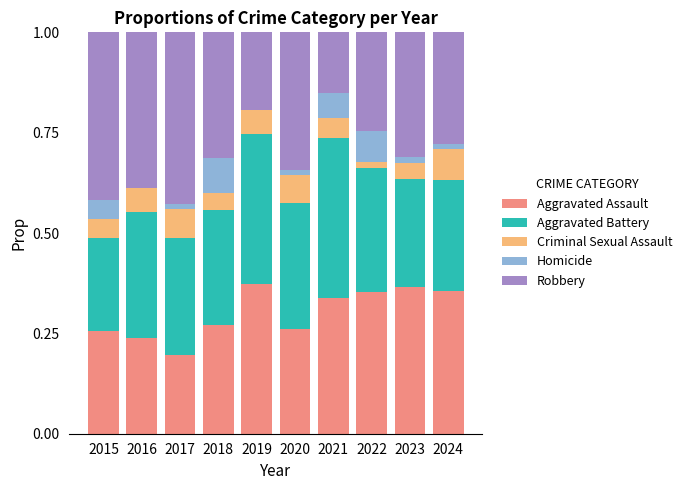

The Aggravated Assault series shows 0.0 at 2017. True or false?

False